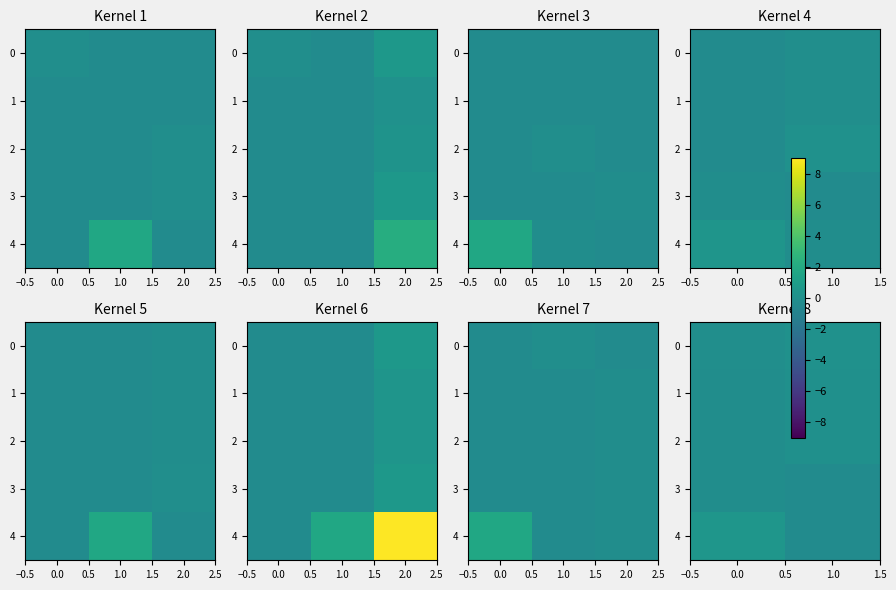

What is the difference between the maximum and minimum values in the 0 series?

0.2